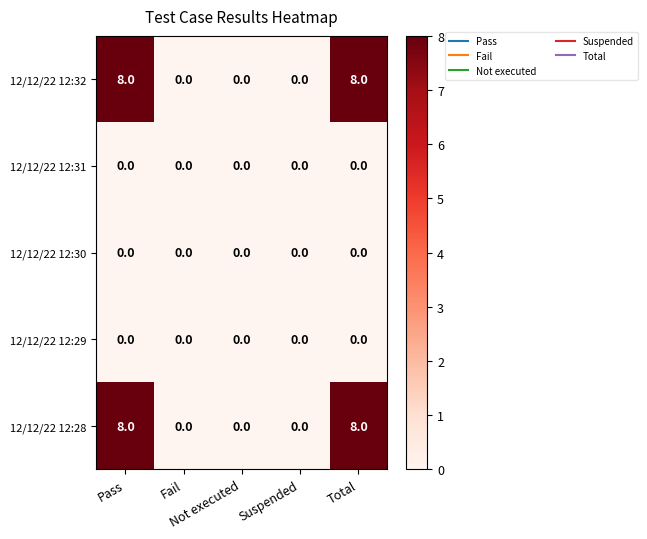

What is the difference between the second highest and minimum values in the 12/12/22 12:28 series?

8